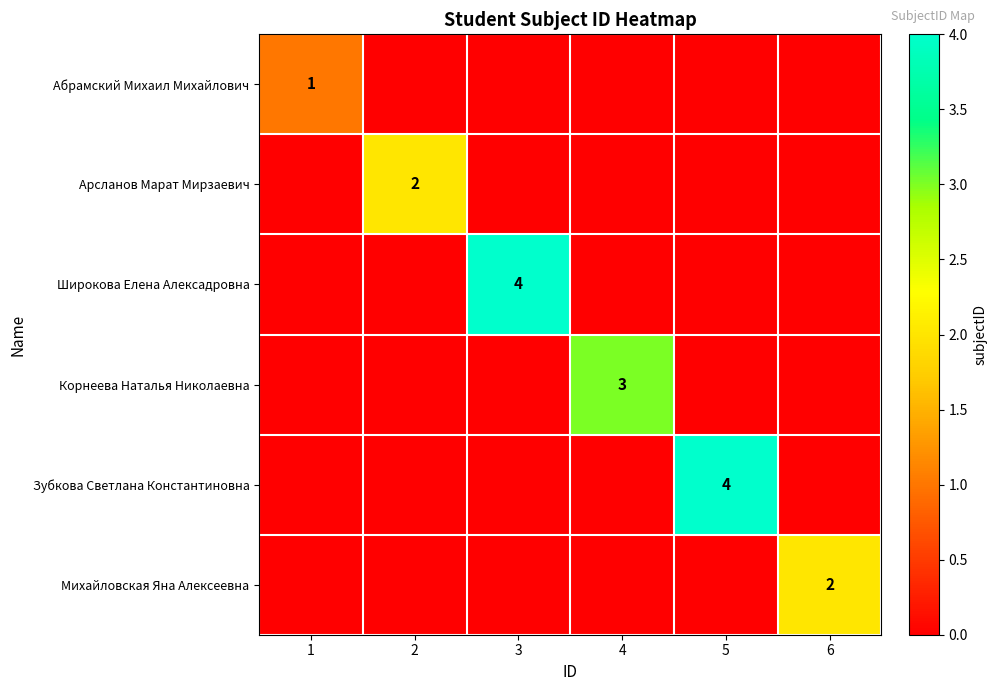

The Корнеева Наталья Николаевна series shows 3 at 4. True or false?

True